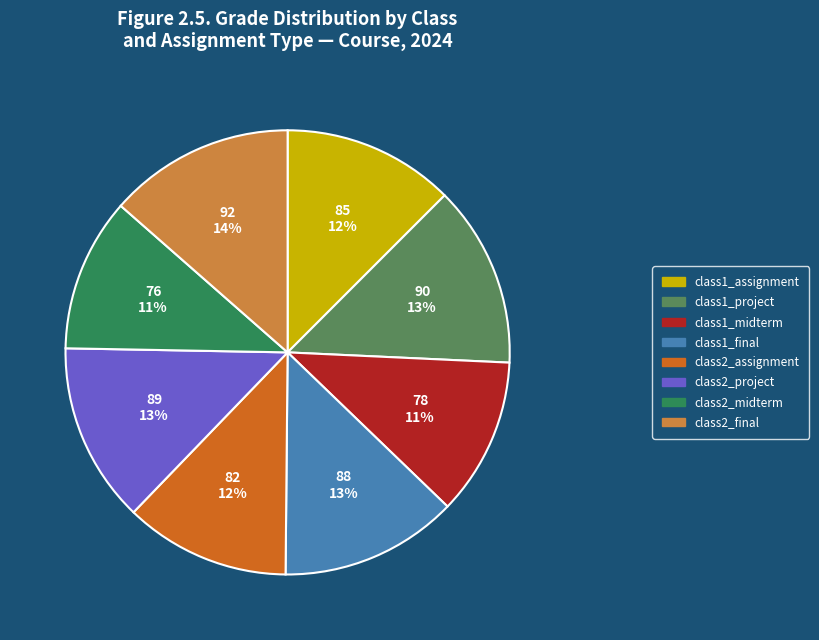

To the nearest percent, what is the average slice percentage?

12%